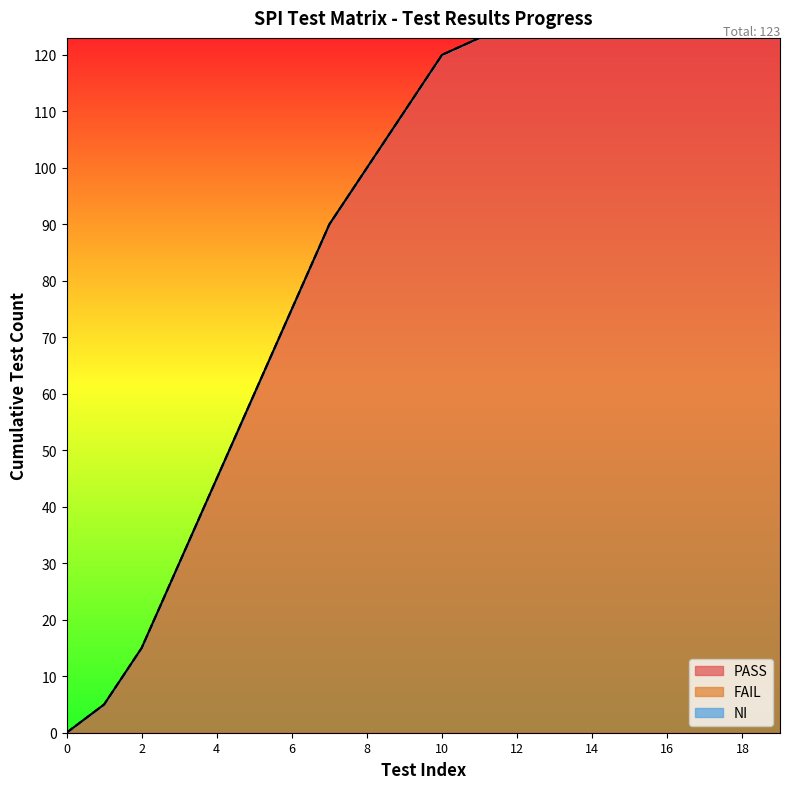

Between 12 and 4, which is larger?

12